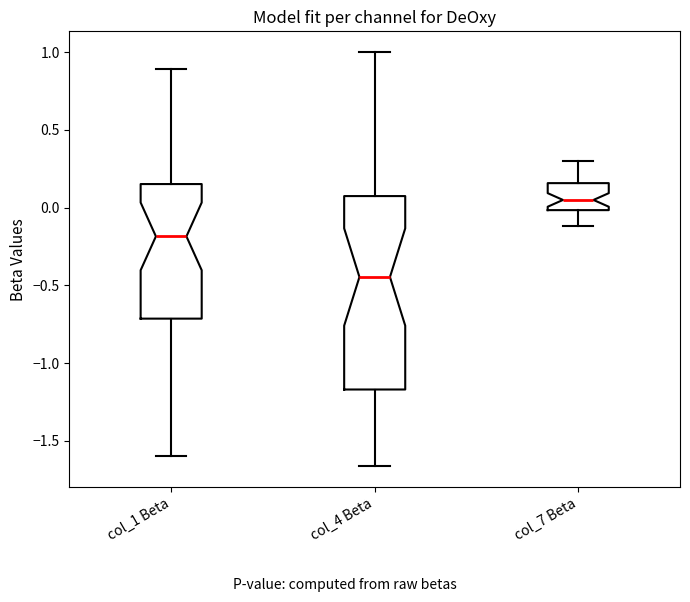

Which box's median line is the highest?

col_7 Beta